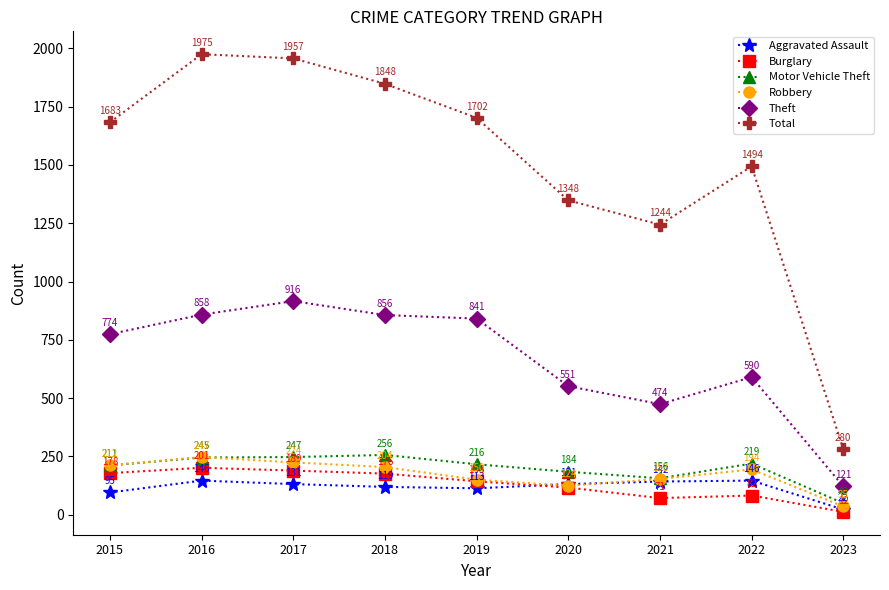

What is the greatest value displayed?

1975